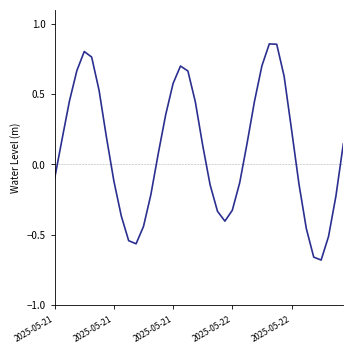

Does the chart have visible grid lines?

No